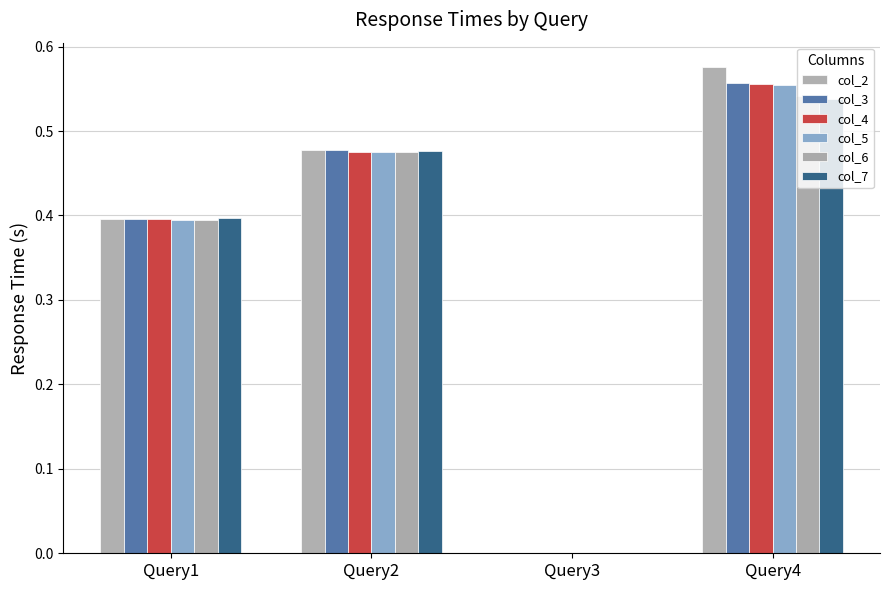

Is the value of col_3 at Query2 greater than the value of col_6 at Query3?

Yes